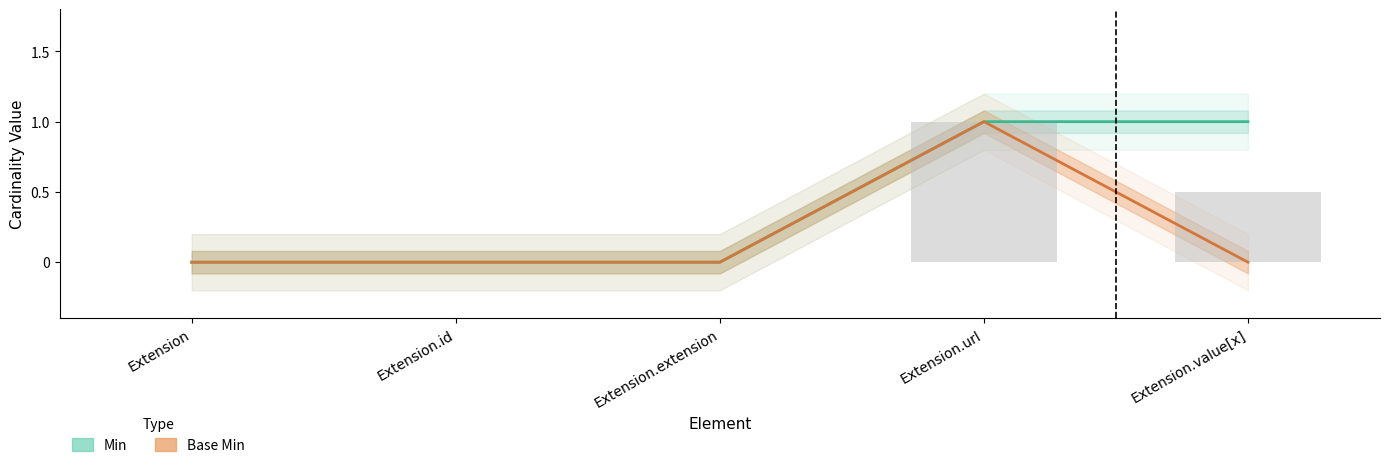

Which category has the highest value across all series?

Extension.url